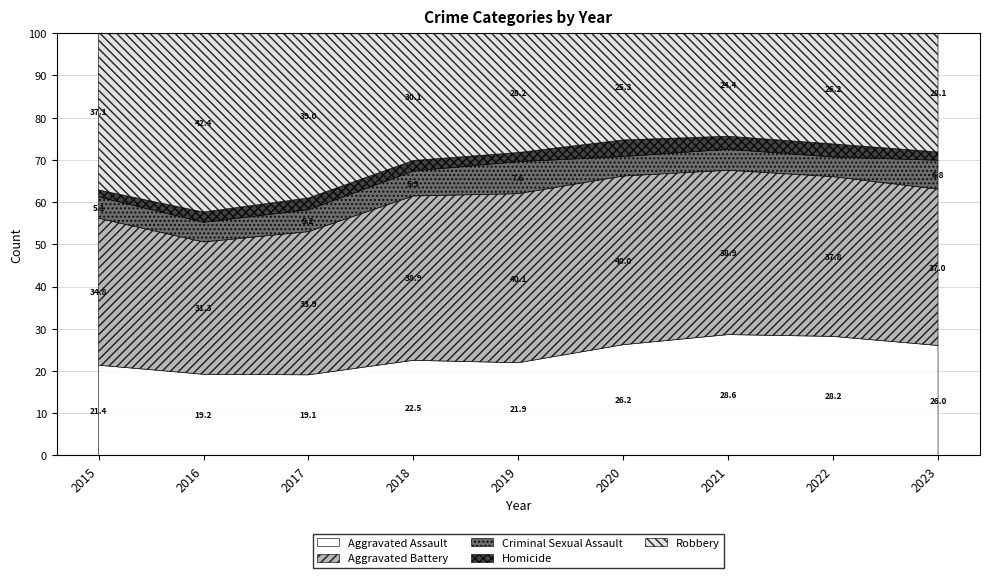

Rank the series at 2019 from highest to lowest value.

Aggravated Battery, Robbery, Aggravated Assault, Criminal Sexual Assault, Homicide